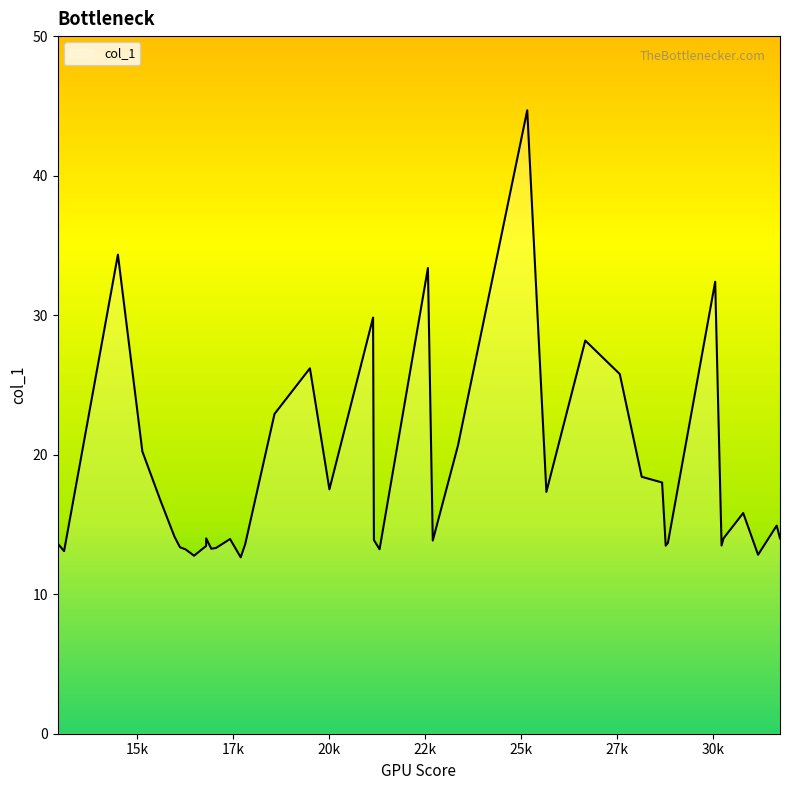

List the labels in order of value, largest first.

25159.3, 14498.1, 22572.5, 30054.5, 21144.0, 26670.9, 19499.1, 27569.8, 18576.6, 23355.2, 15134.5, 28141.4, 28672.2, 20006.7, 25658.2, 15604.7, 30784.6, 31656.5, 15969.3, 16796.7, 30271.2, 31742.7, 17419.3, 21165.8, 22698.9, 28823.7, 12931.6, 17813.1, 30220.9, 28765.7, 16796.7, 16114.3, 17053.9, 16930.6, 21313.4, 16257.7, 13095.9, 31171.4, 16481.2, 17696.0